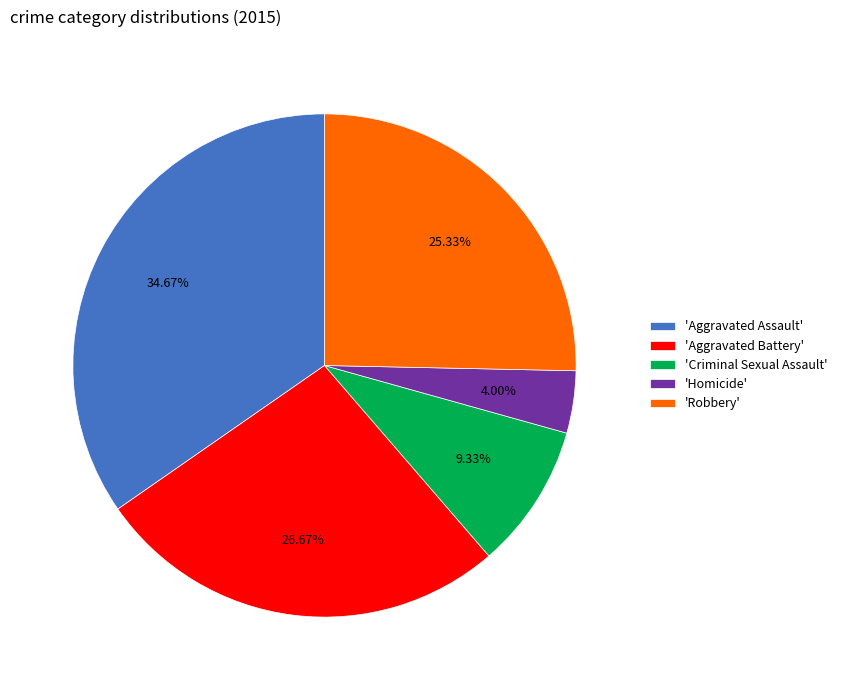

Rank the categories by value from lowest to highest.

'Homicide', 'Criminal Sexual Assault', 'Robbery', 'Aggravated Battery', 'Aggravated Assault'